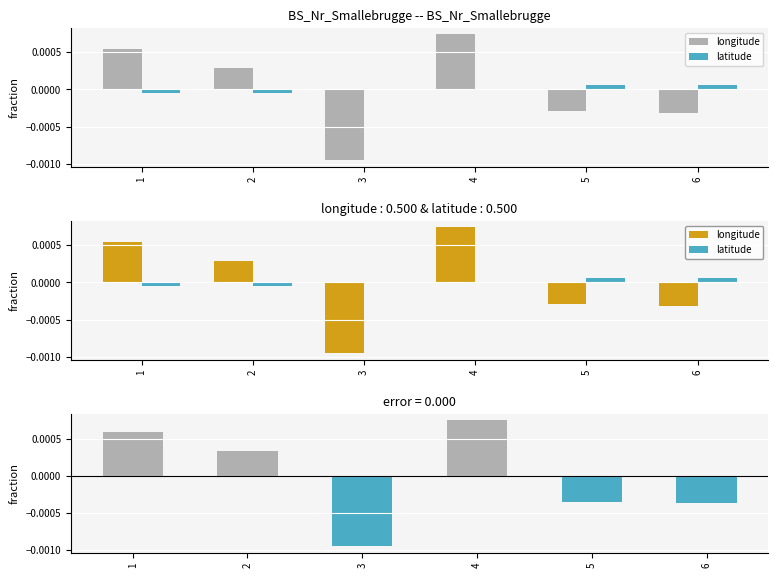

Rank the categories by residual value from highest to lowest.

4, 1, 2, 5, 6, 3